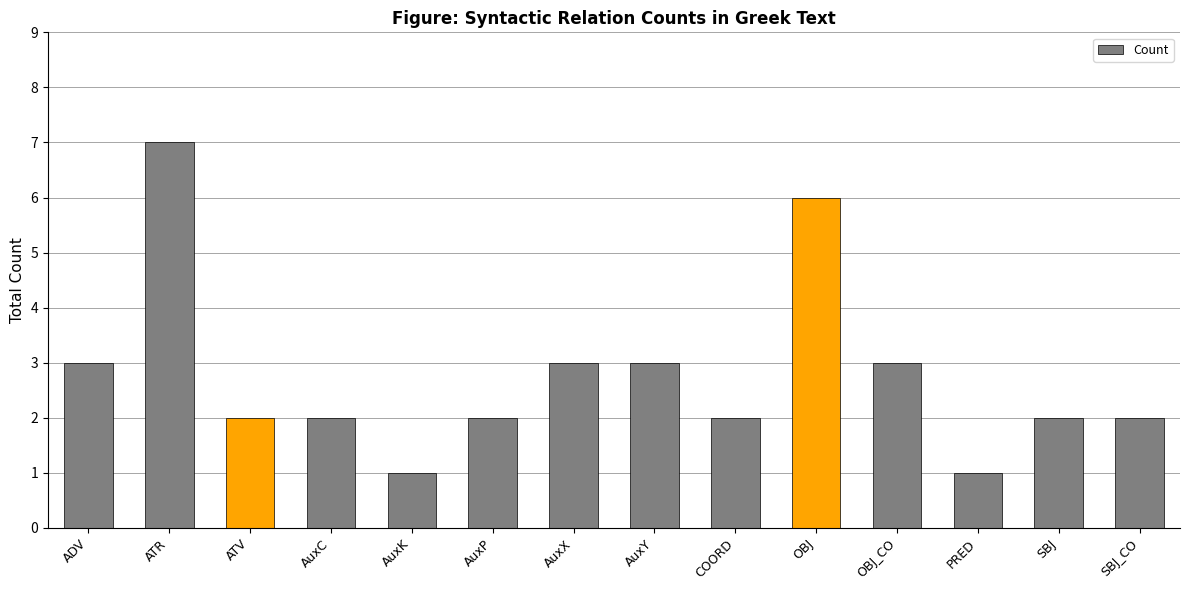

What is the difference between the values at SBJ_CO and AuxY?

1